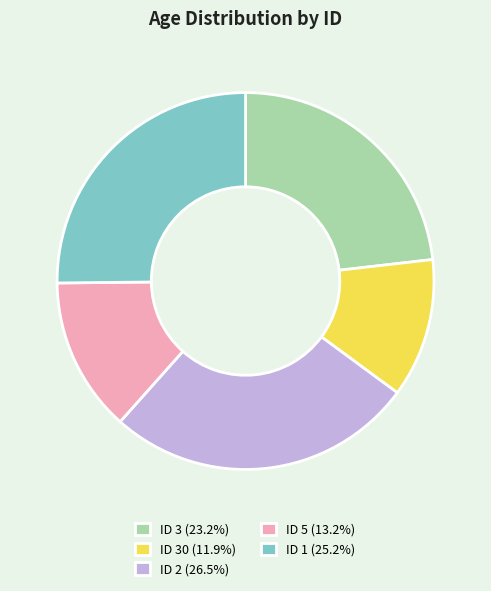

Combined, do ID 1 (25.2%) and ID 5 (13.2%) account for over 50%?

No